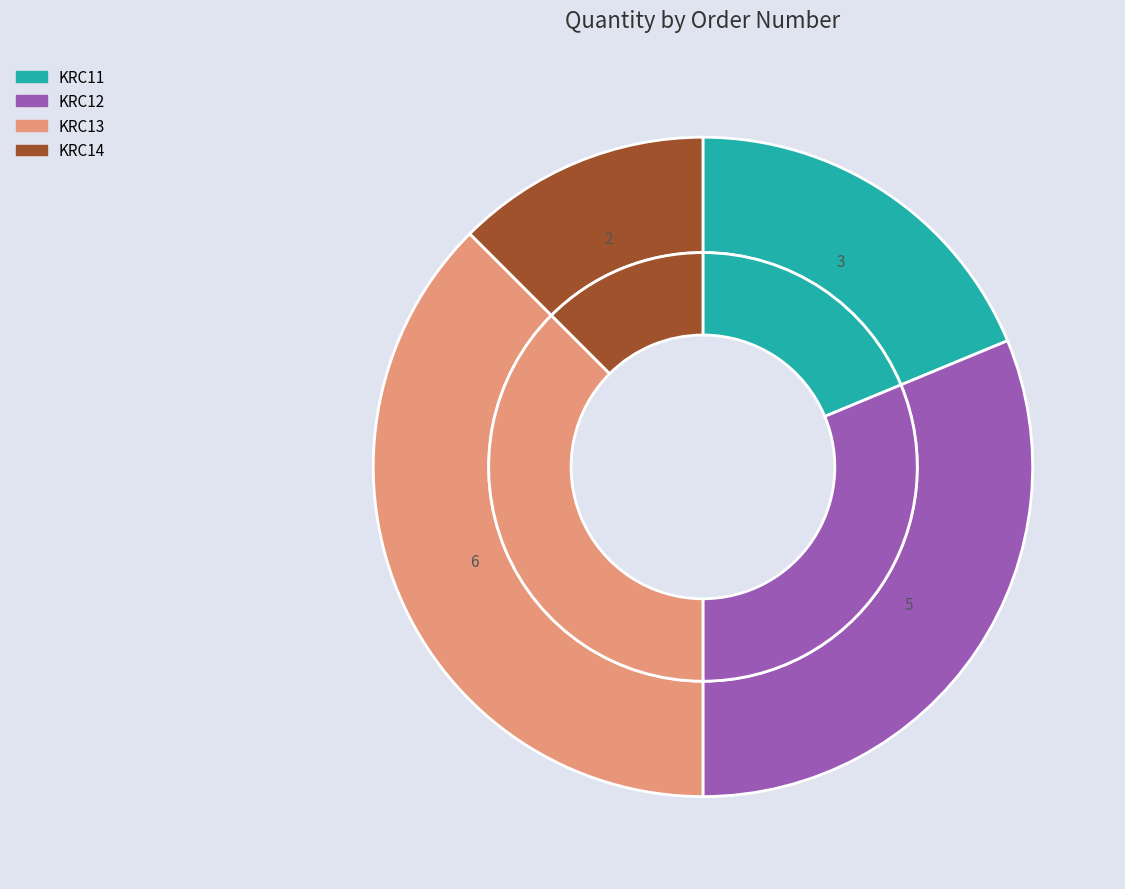

To the nearest percent, what portion does KRC14 represent?

12%